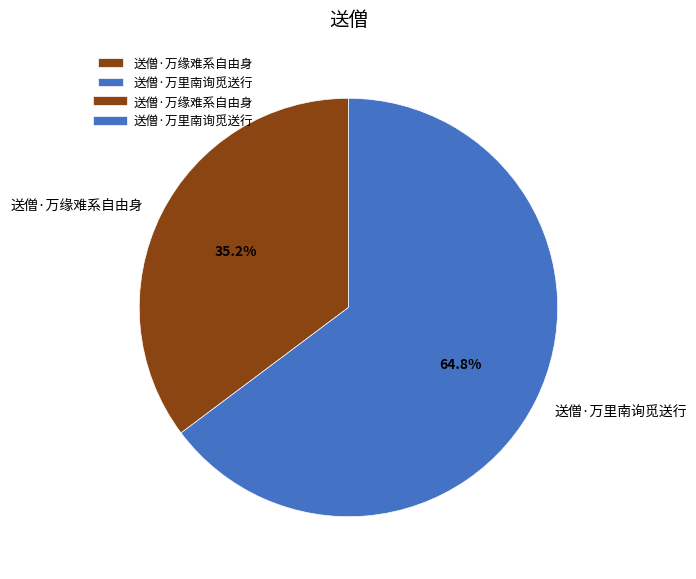

The 送僧·万里南询觅送行 slice represents 65% of the pie. True or false?

True